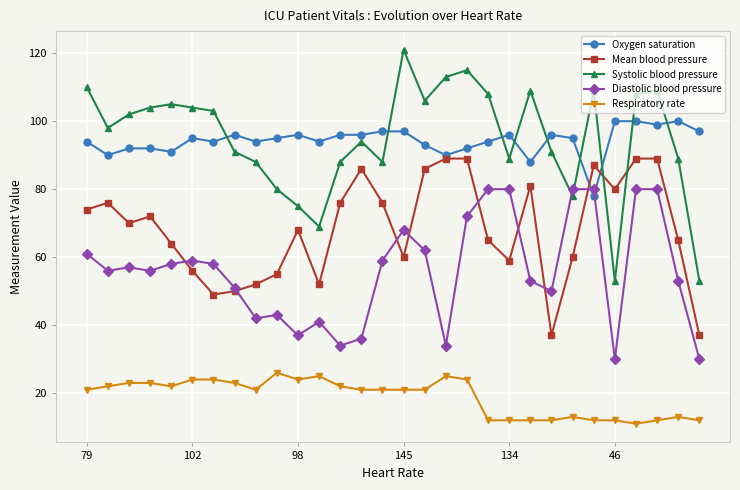

True or false: Mean blood pressure has more than 0 points higher than both neighbors.

True